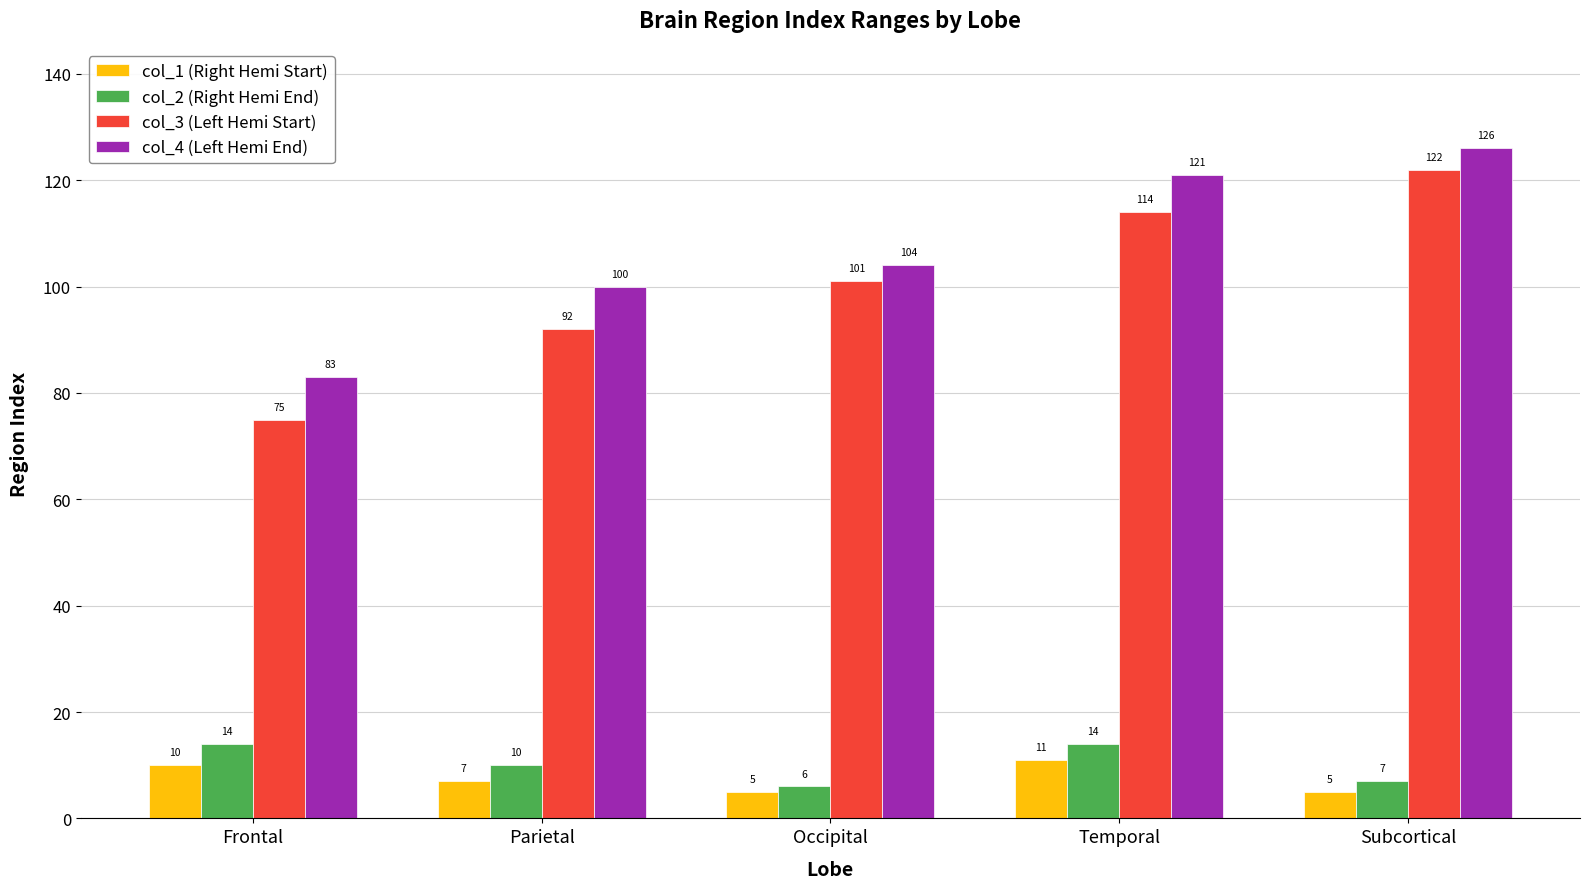

Is the value of col_1 (Right Hemi Start) at Temporal greater than the value of col_3 (Left Hemi Start) at Parietal?

No